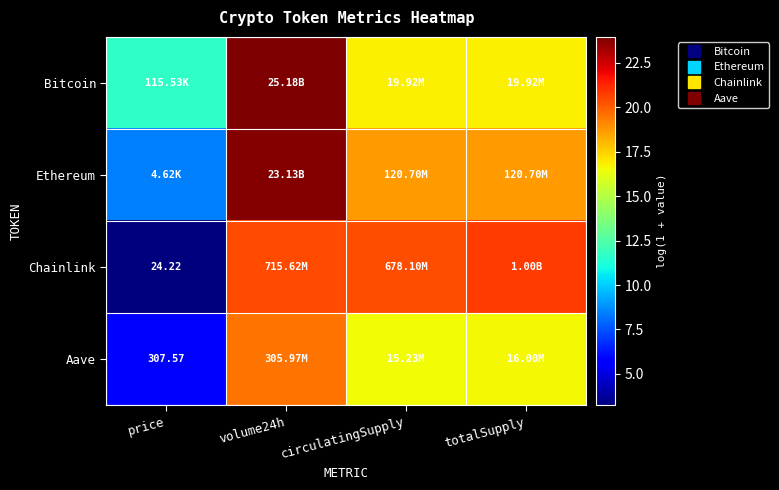

What is the difference between the Chainlink values at price and circulatingSupply?

17.1